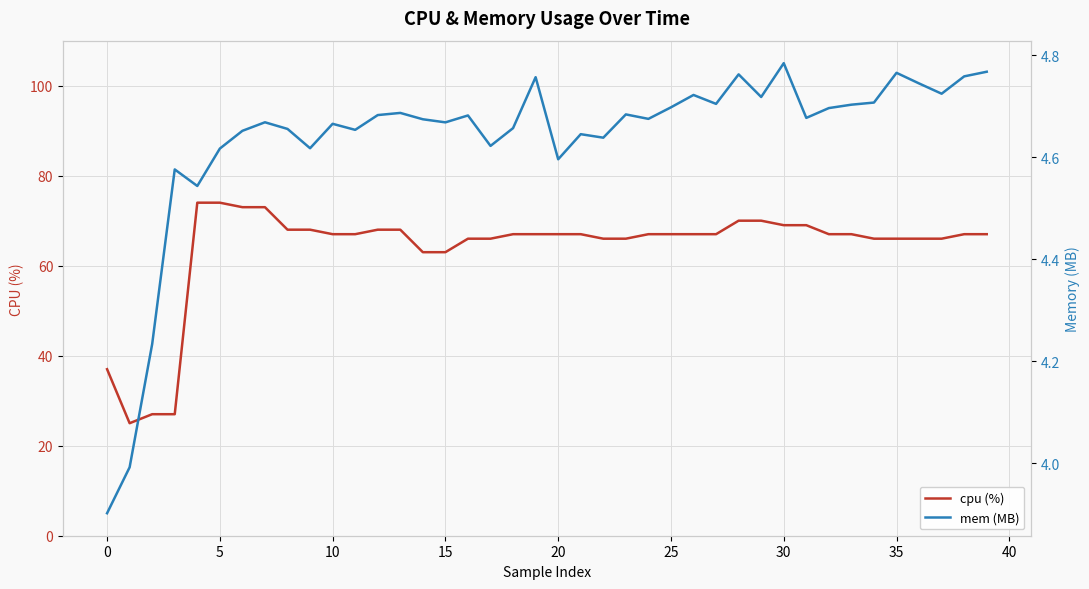

Which has a higher value, 17 or 25?

25